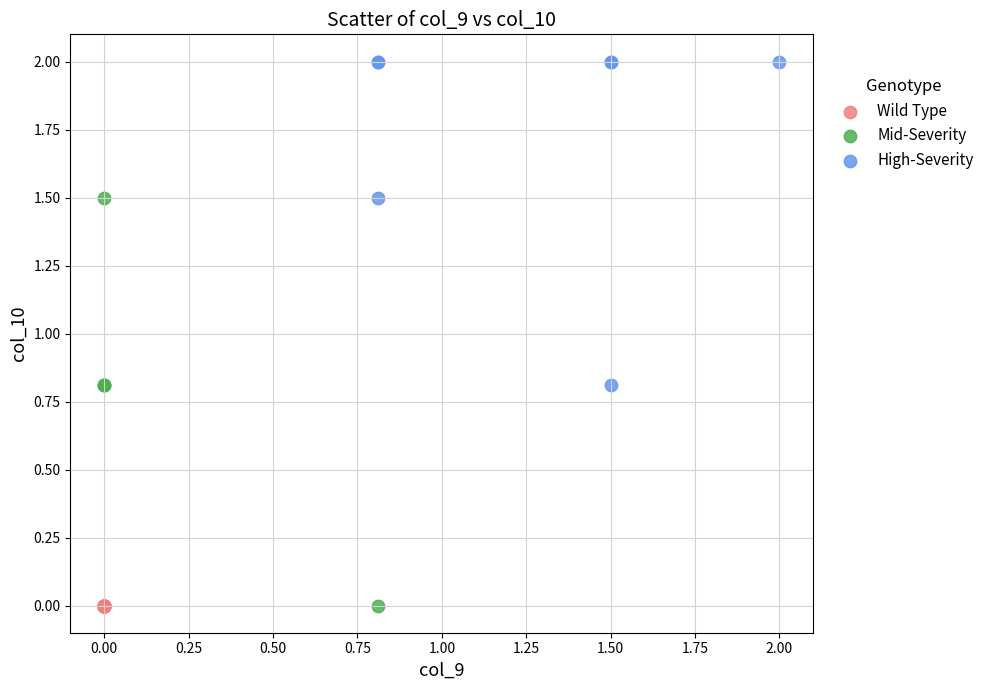

Which series contains the highest Y value?

High-Severity